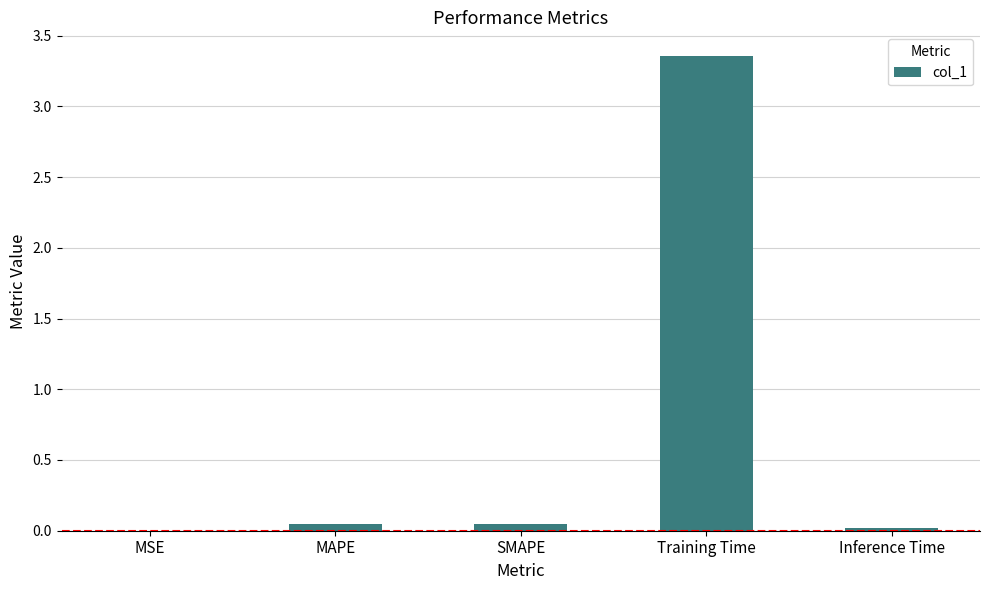

The value at MSE is 0.0. True or false?

True